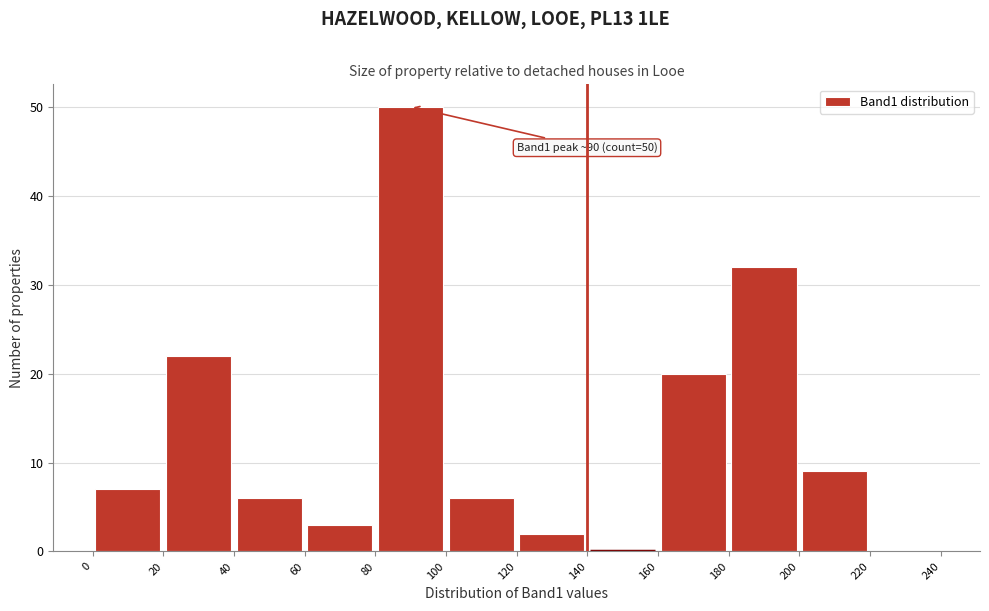

Which range on the x-axis has the tallest bar?

80 to 100